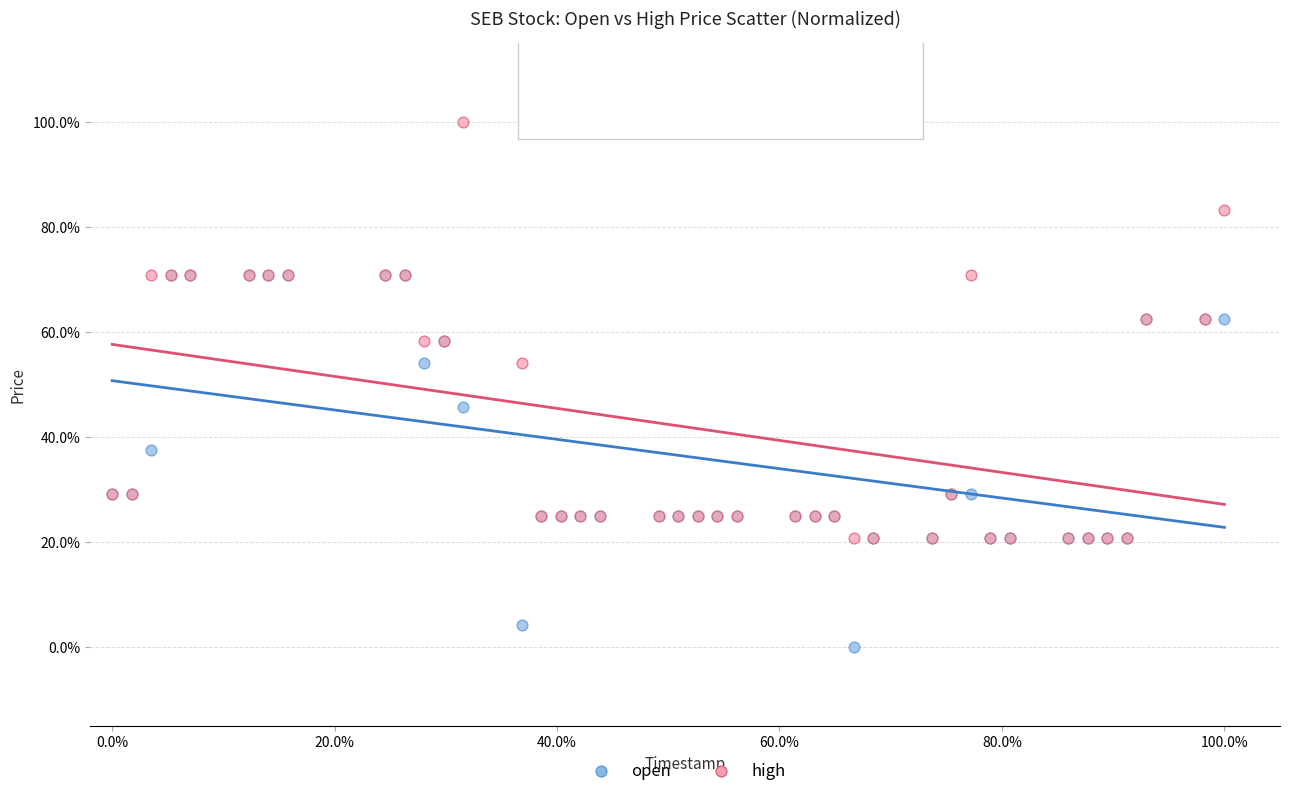

What are all the series names shown in the legend?

open, high